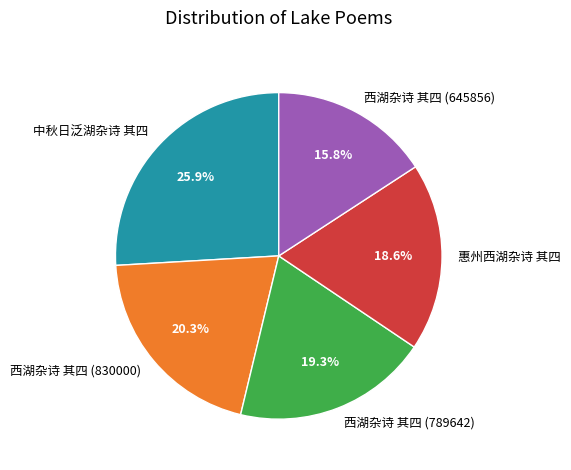

Rank the categories by value from highest to lowest.

中秋日泛湖杂诗 其四, 西湖杂诗 其四 (830000), 西湖杂诗 其四 (789642), 惠州西湖杂诗 其四, 西湖杂诗 其四 (645856)